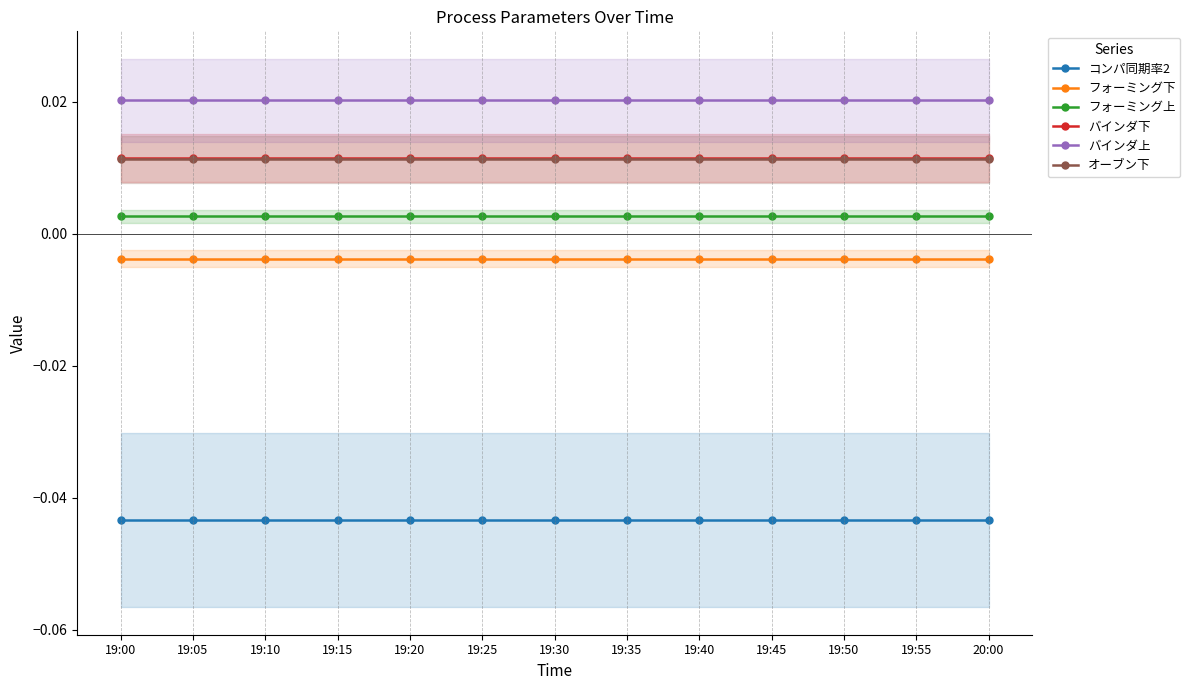

The バインダ下 series shows 0.0 at 19:45. True or false?

False